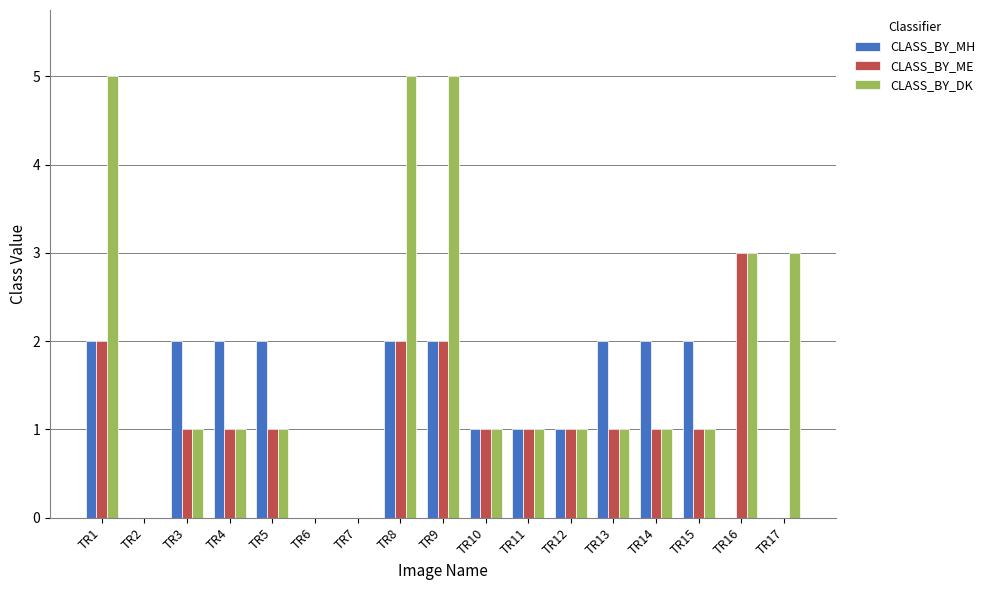

Is the value of CLASS_BY_MH at TR6 greater than the value of CLASS_BY_ME at TR3?

No